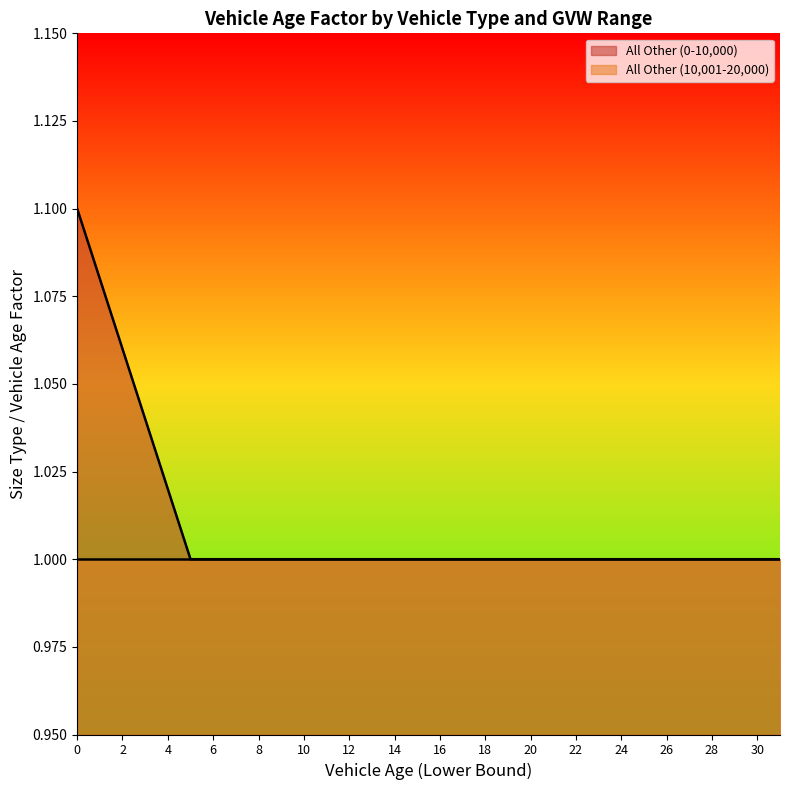

True or false: the data has more than 2 interior local peaks.

False